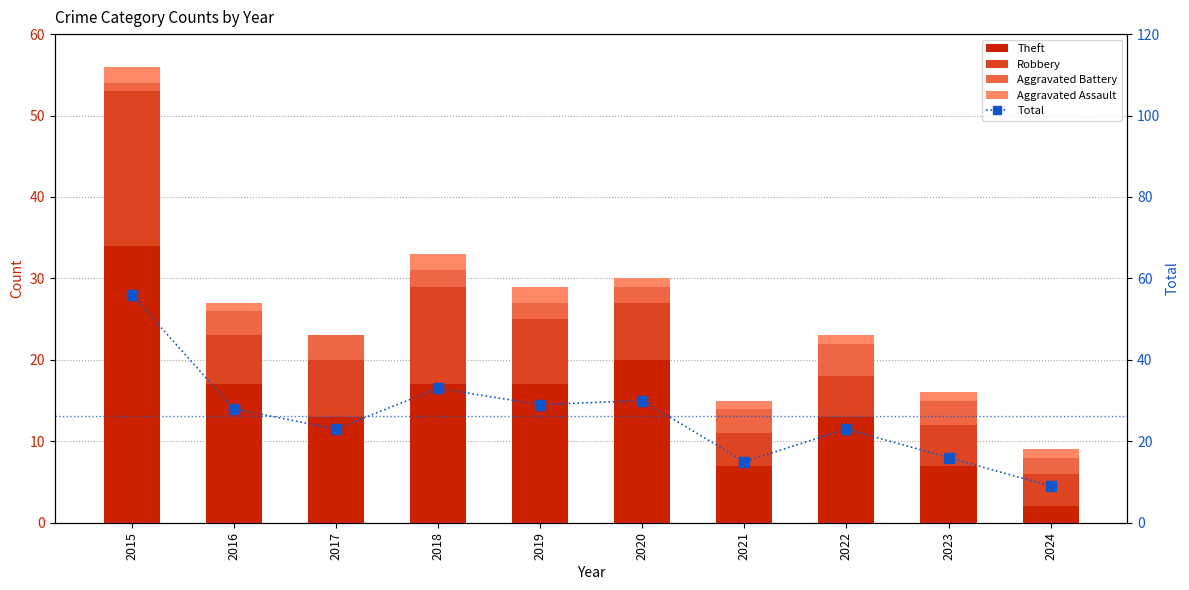

True or false: Theft has a value of 52 at 2015.

False